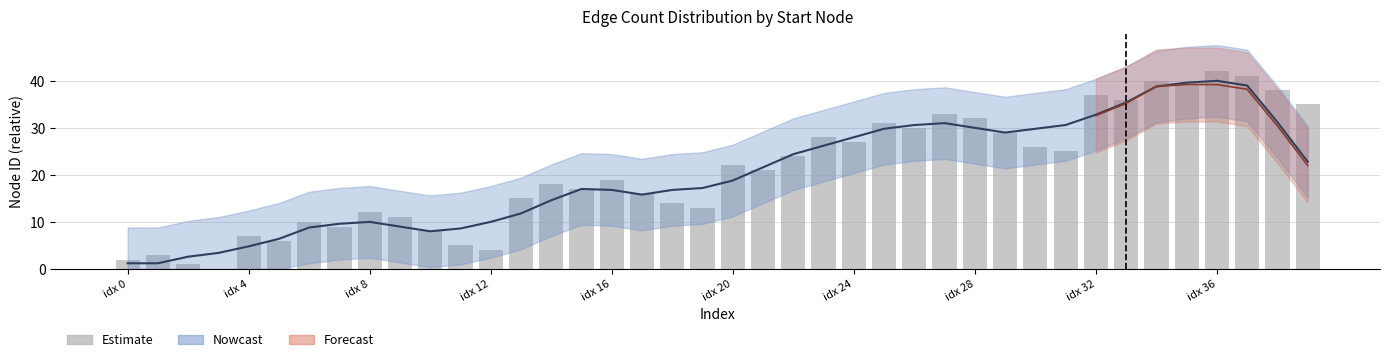

How many values are above zero?

39